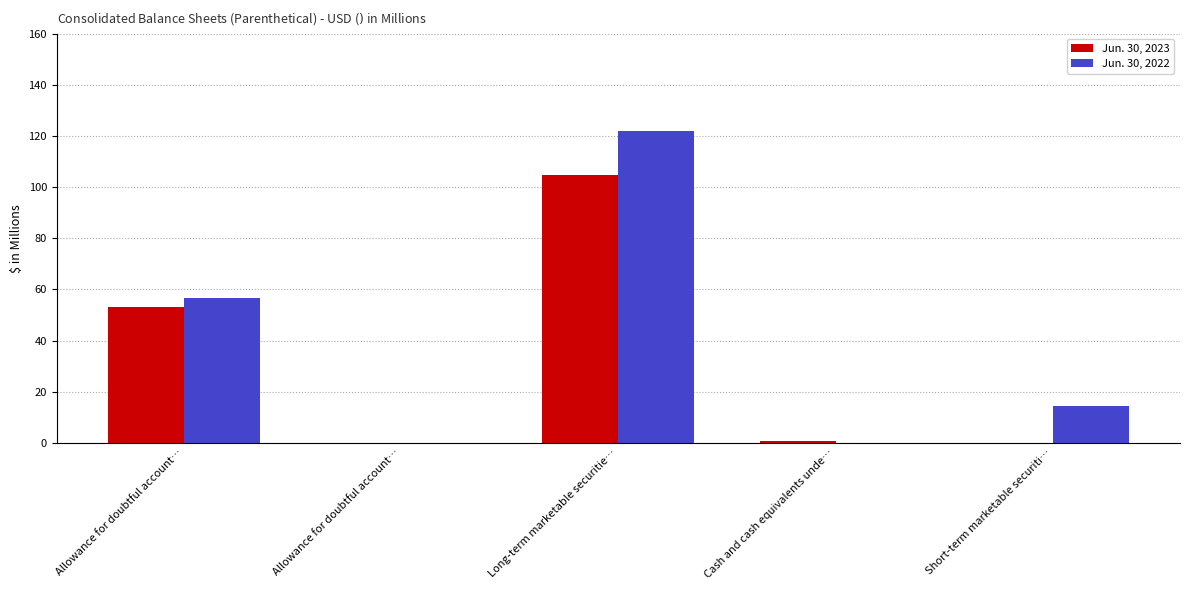

Which category has the highest value in the Jun. 30, 2022 series?

Long-term marketable securitie…